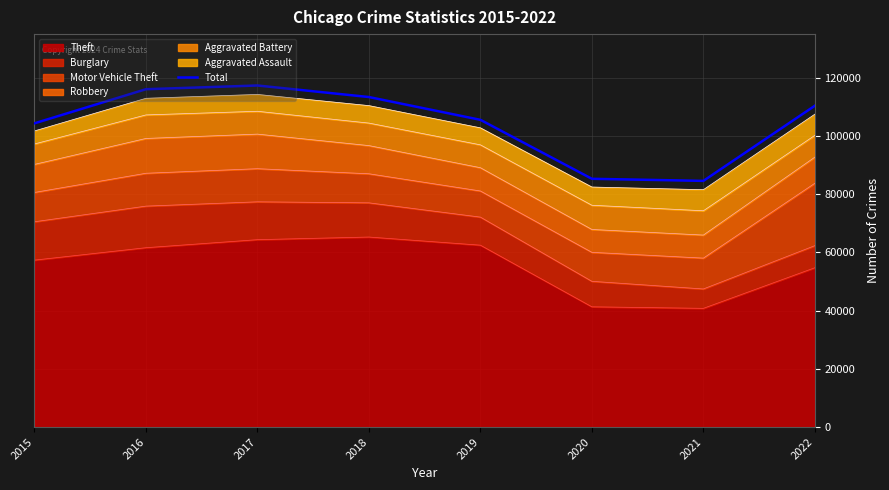

What is the difference between the values at 2018 and 2021?

28805